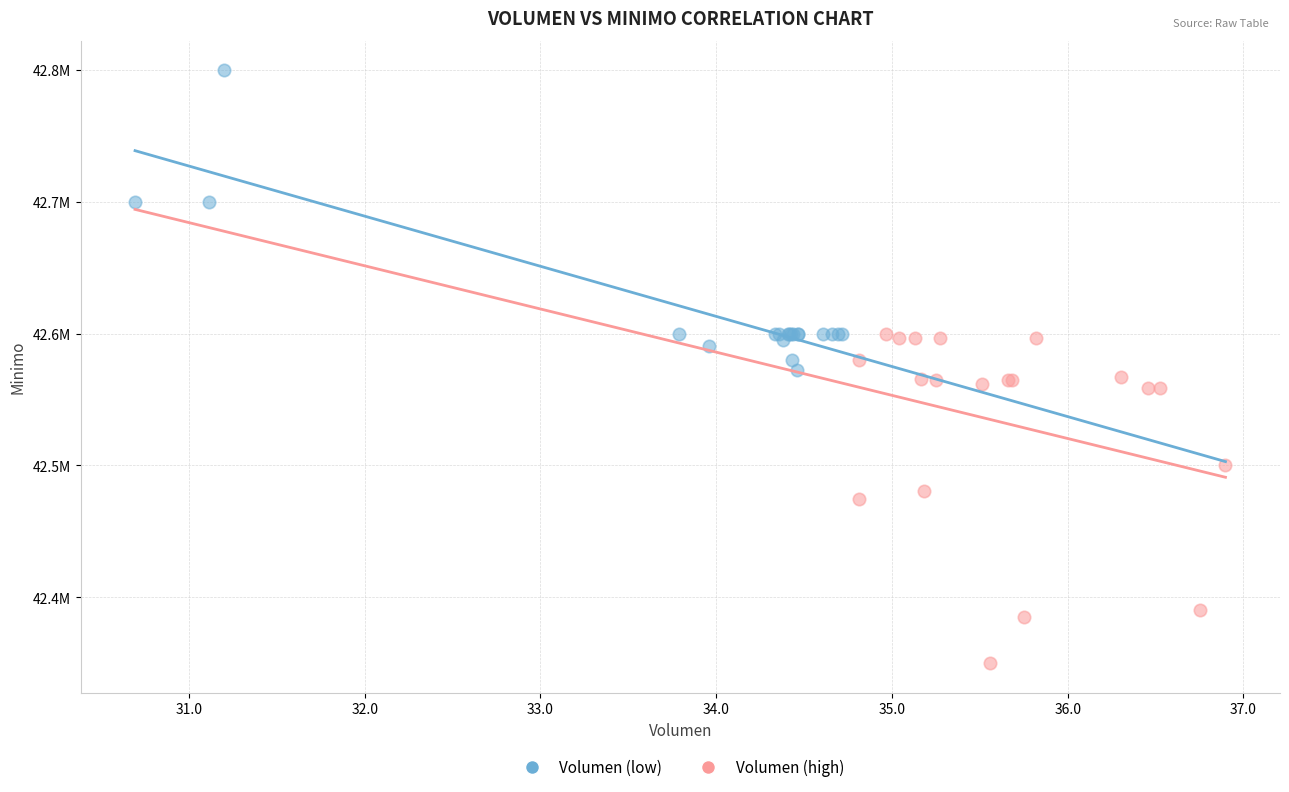

Which series reaches the maximum Y coordinate?

Volumen (low)